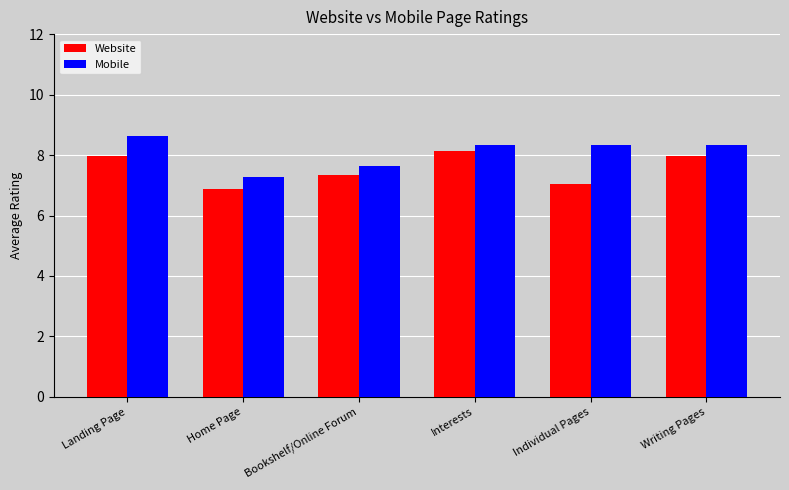

What is the difference between the highest and lowest values at Writing Pages?

0.4